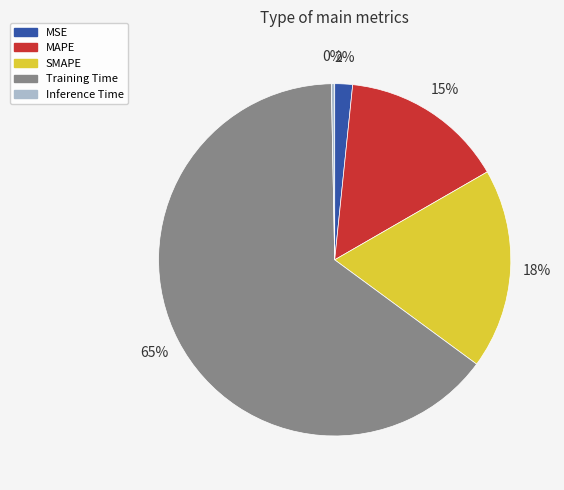

Which has a higher value, SMAPE or Training Time?

Training Time